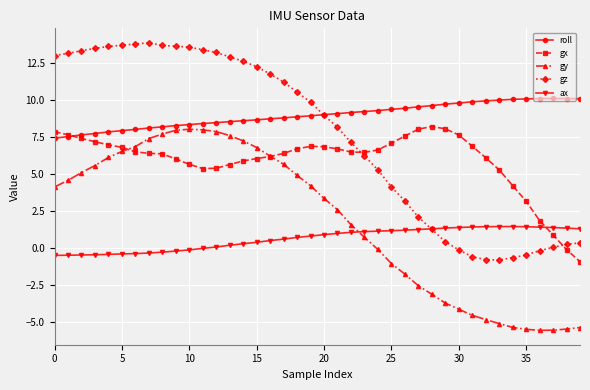

Which series has the largest range (max minus min)?

gz